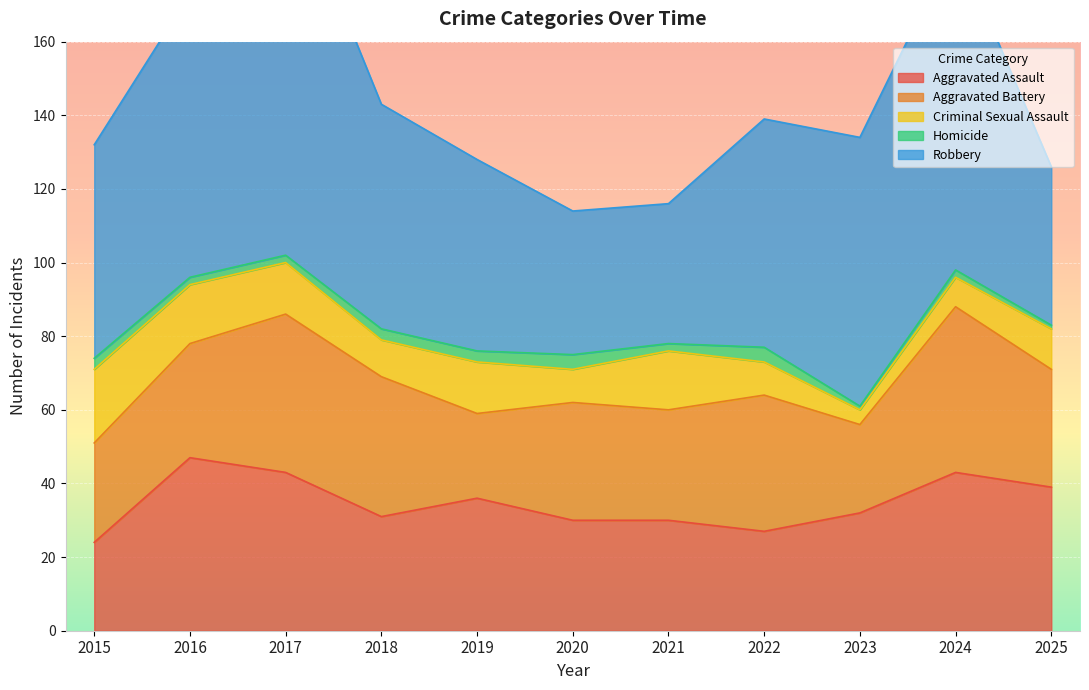

Which series has the largest range (max minus min)?

Robbery